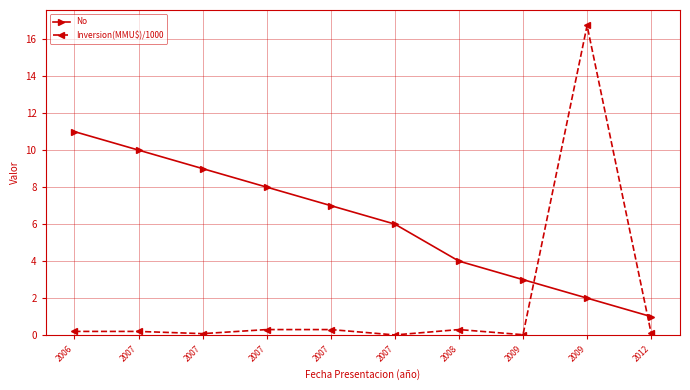

How many data points does each series have?

10